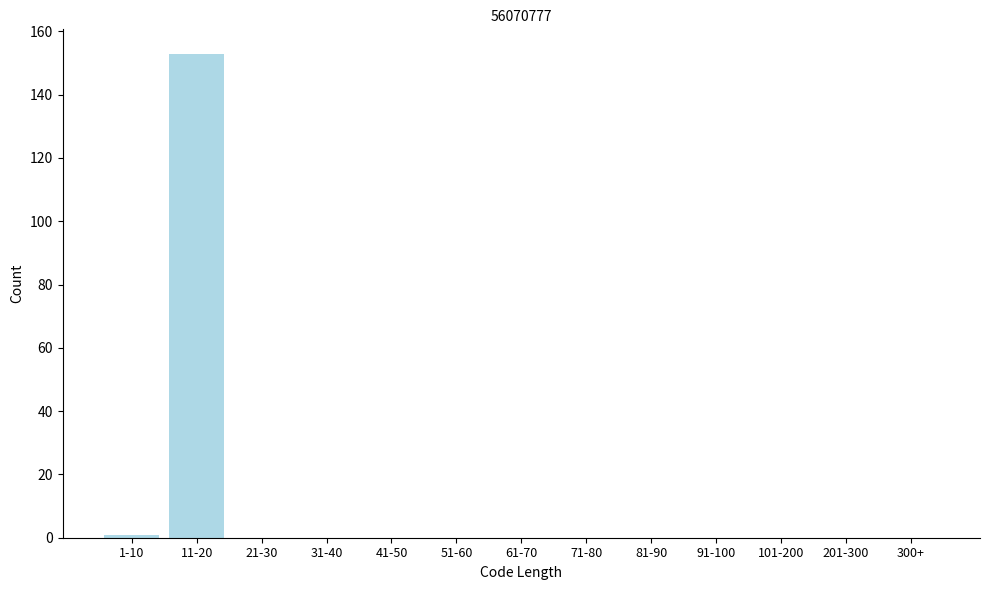

Reading left to right, list all the values displayed in this chart.

1-10=1	11-20=153	21-30=0	31-40=0	41-50=0	51-60=0	61-70=0	71-80=0	81-90=0	91-100=0	101-200=0	201-300=0	300+=0